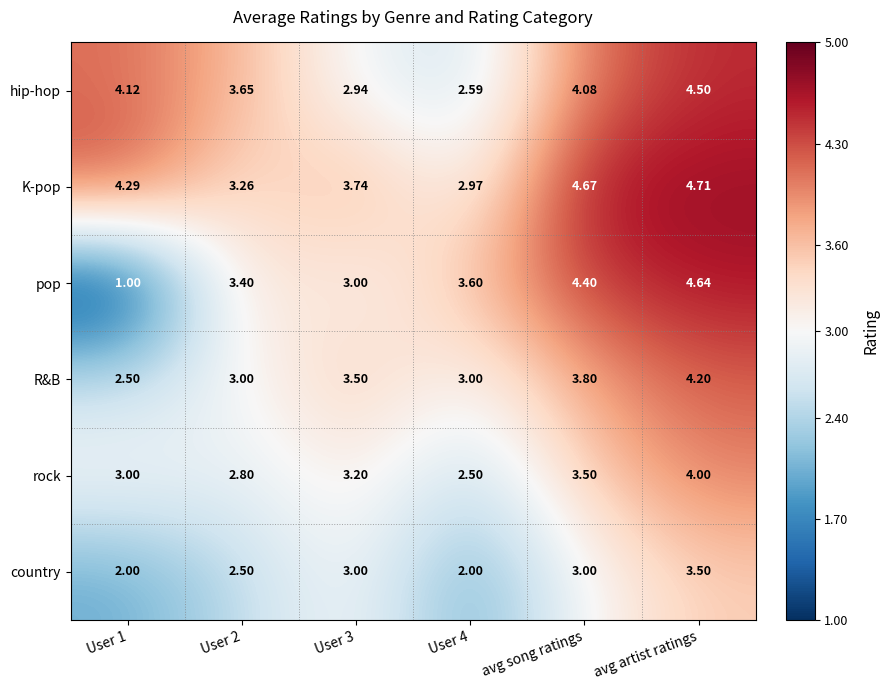

Which series changed the most between User 1 and User 3?

pop